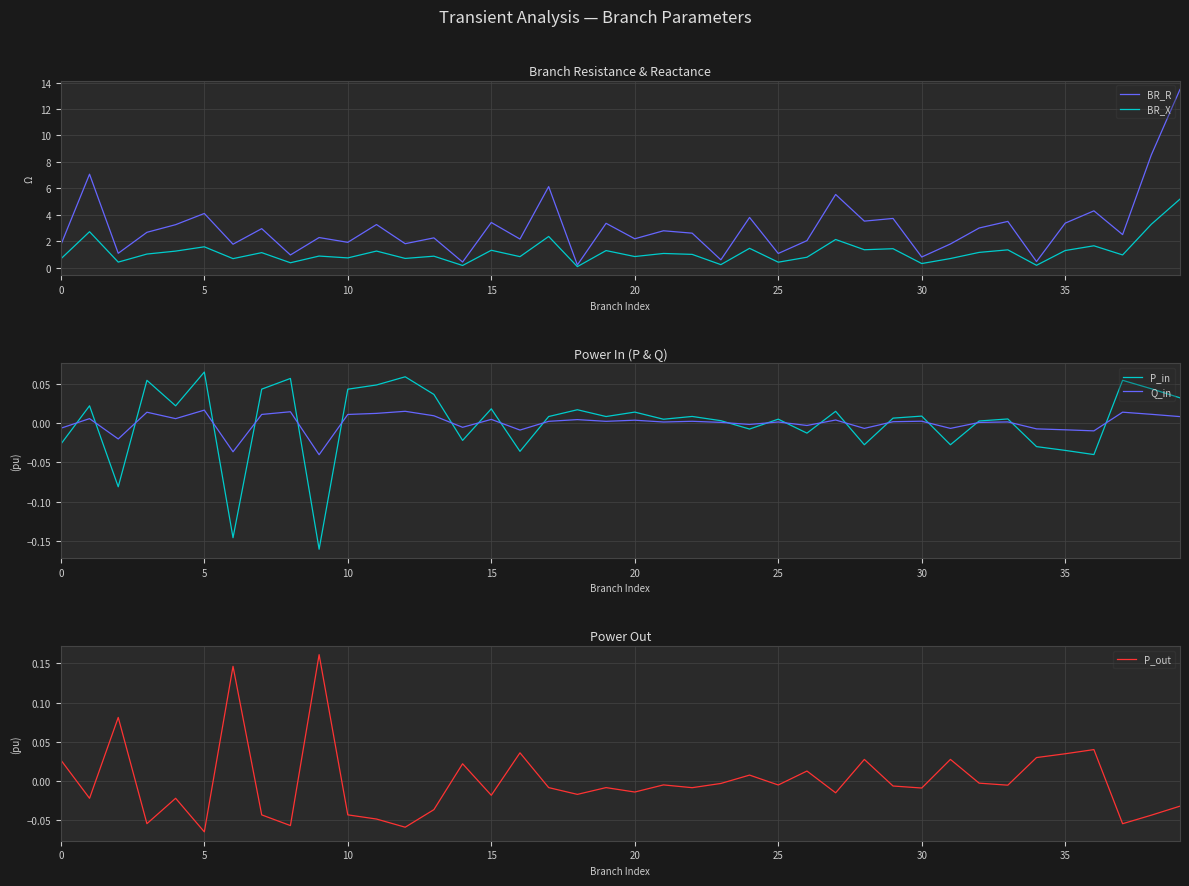

The BR_R series shows 3.0 at 32. True or false?

True